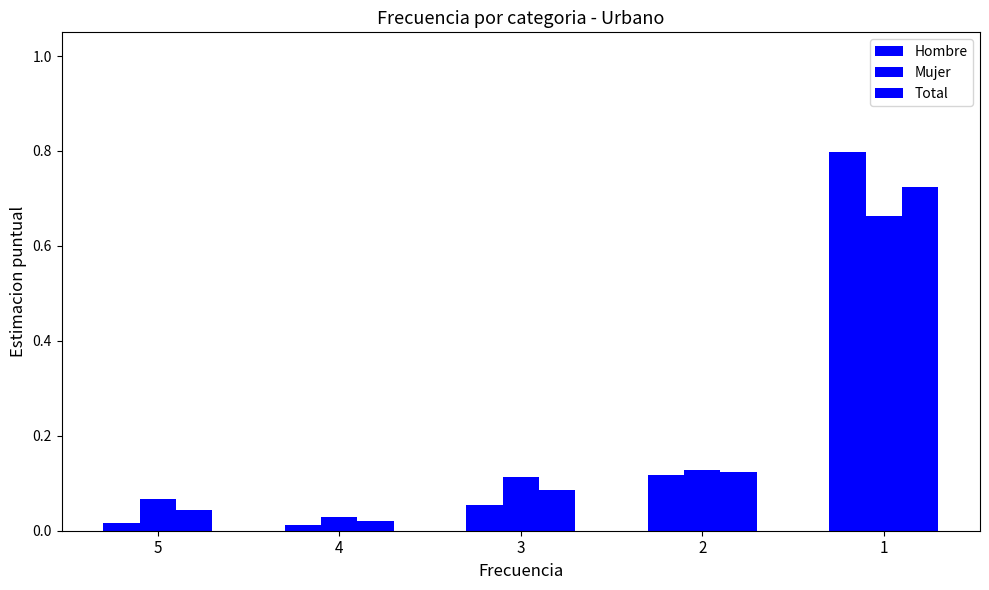

Which series has the largest total across all categories?

Hombre